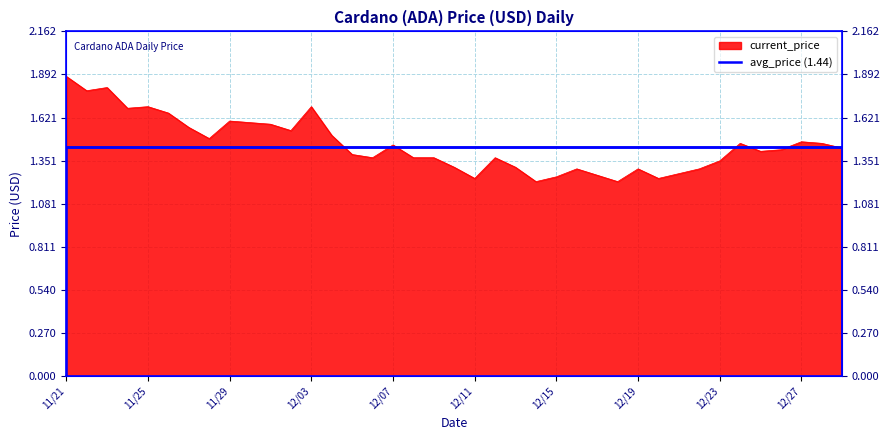

What is the label of the 30th point from the left?

12/20